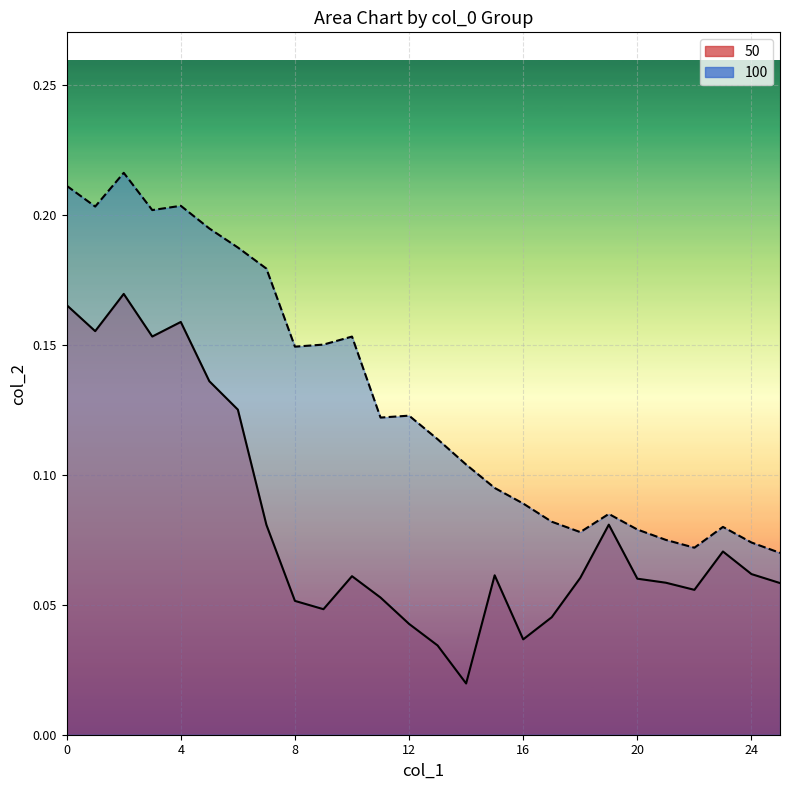

Reading left to right, list all the values displayed in this chart.

50: 0.2	0.2	0.2	0.2	0.2	0.1	0.1	0.1	0.1	0.0	0.1	0.1	0.0	0.0	0.0	0.1	0.0	0.0	0.1	0.1	0.1	0.1	0.1	0.1	0.1	0.1
100: 0.2	0.2	0.2	0.2	0.2	0.2	0.2	0.2	0.1	0.2	0.2	0.1	0.1	0.1	0.1	0.1	0.1	0.1	0.1	0.1	0.1	0.1	0.1	0.1	0.1	0.1